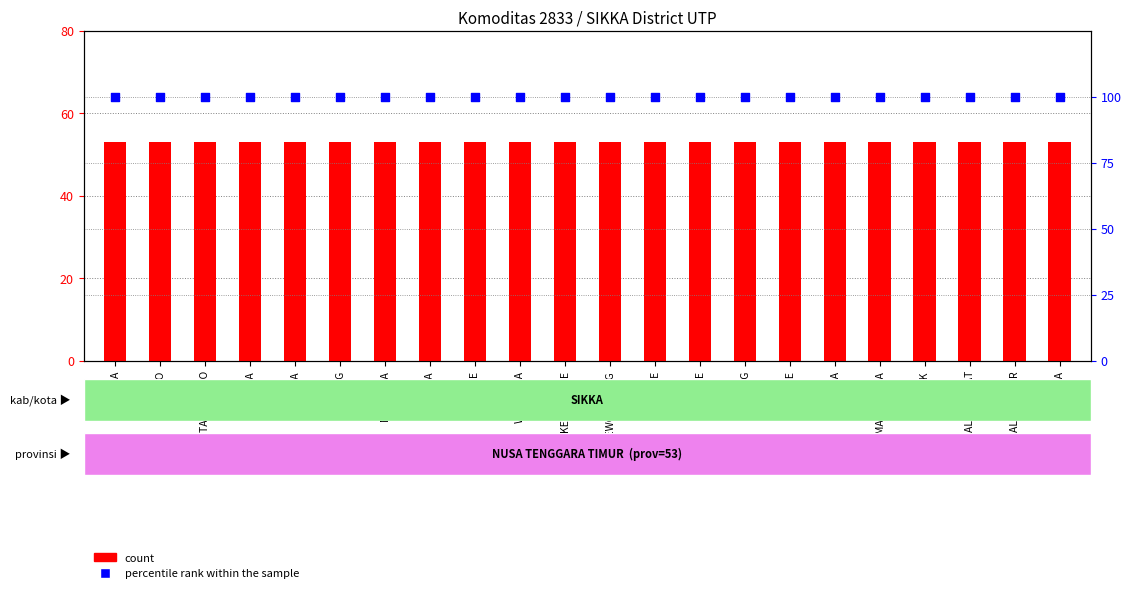

At which category is the sum across all series the highest?

PAGA